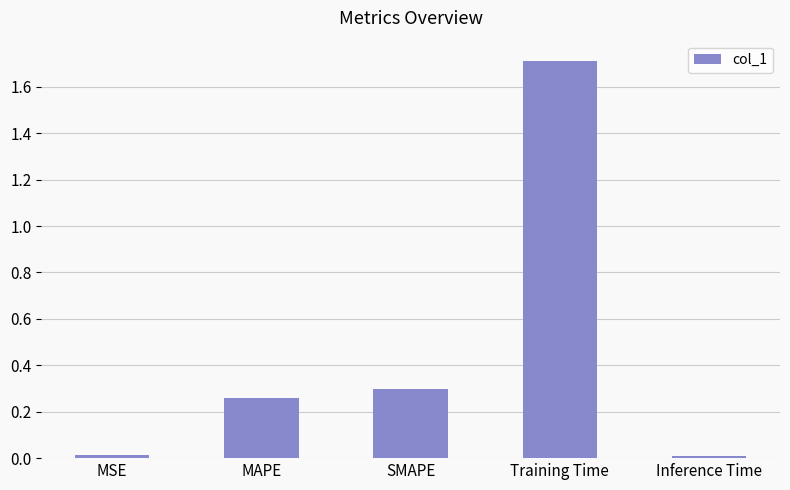

What is the average value?

0.5